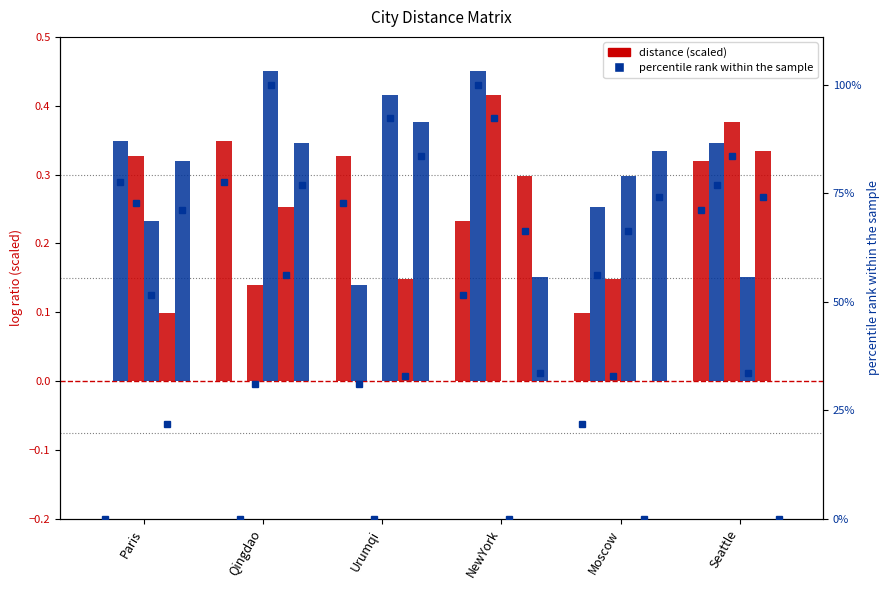

At which category is the sum across all series the highest?

Qingdao